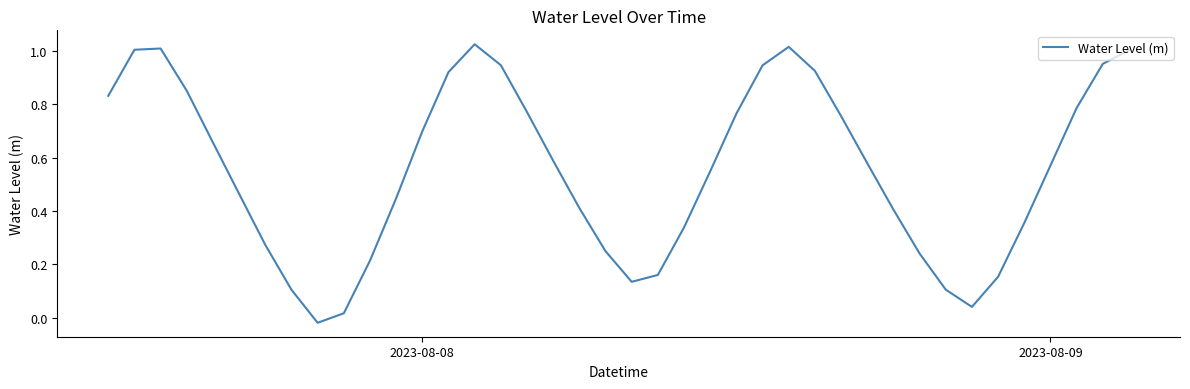

Does the chart display data point markers on the line(s)?

No